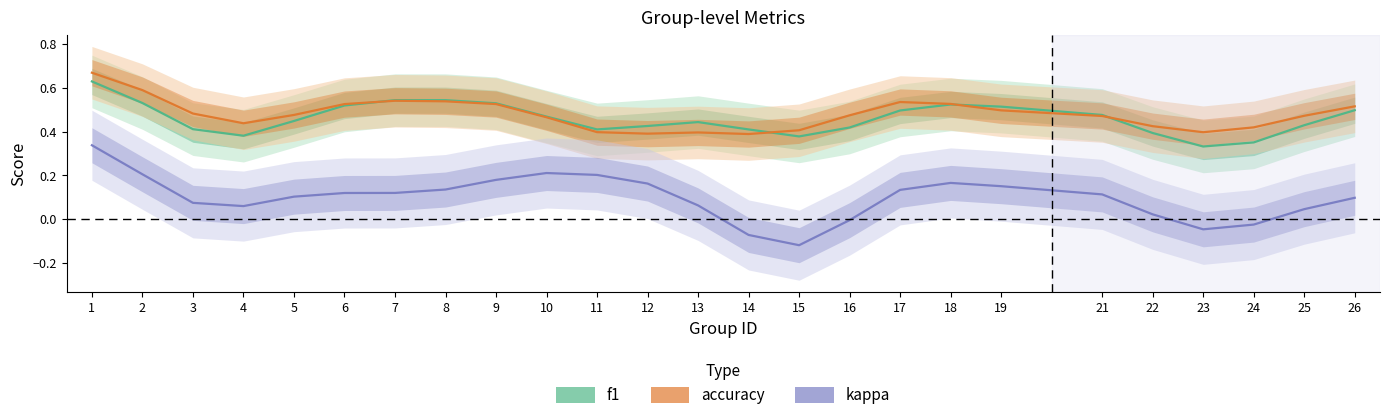

What value does the accuracy series have at 4?

0.4